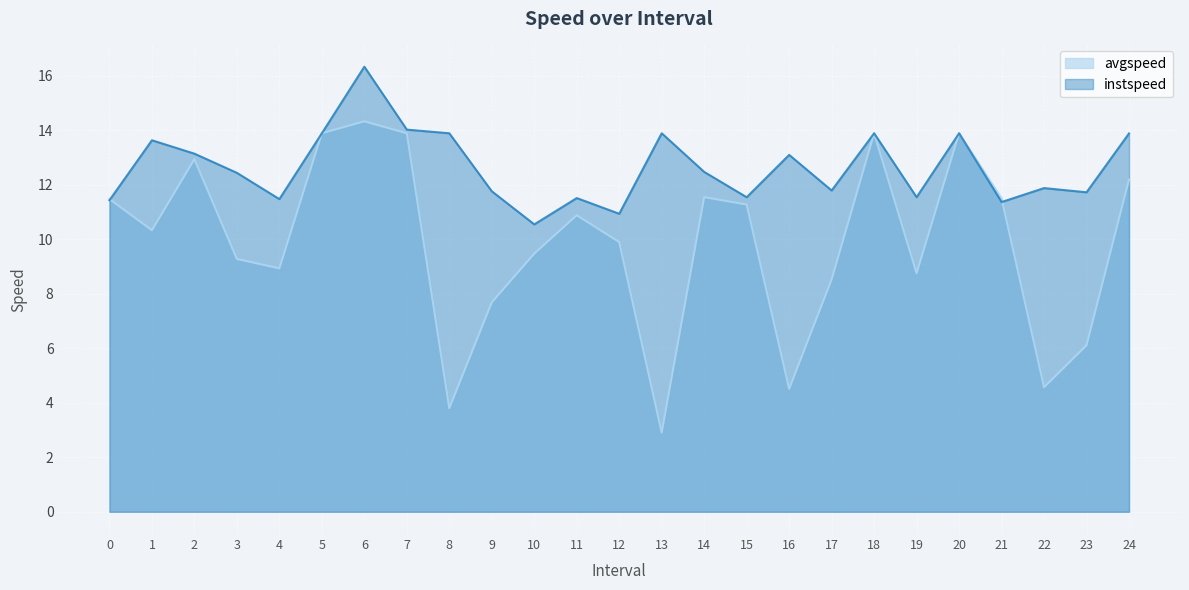

How many categories are shown in the chart?

25